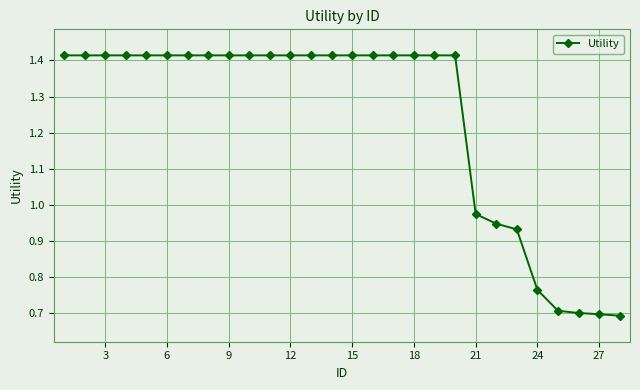

What is the difference between the maximum and minimum values?

0.7